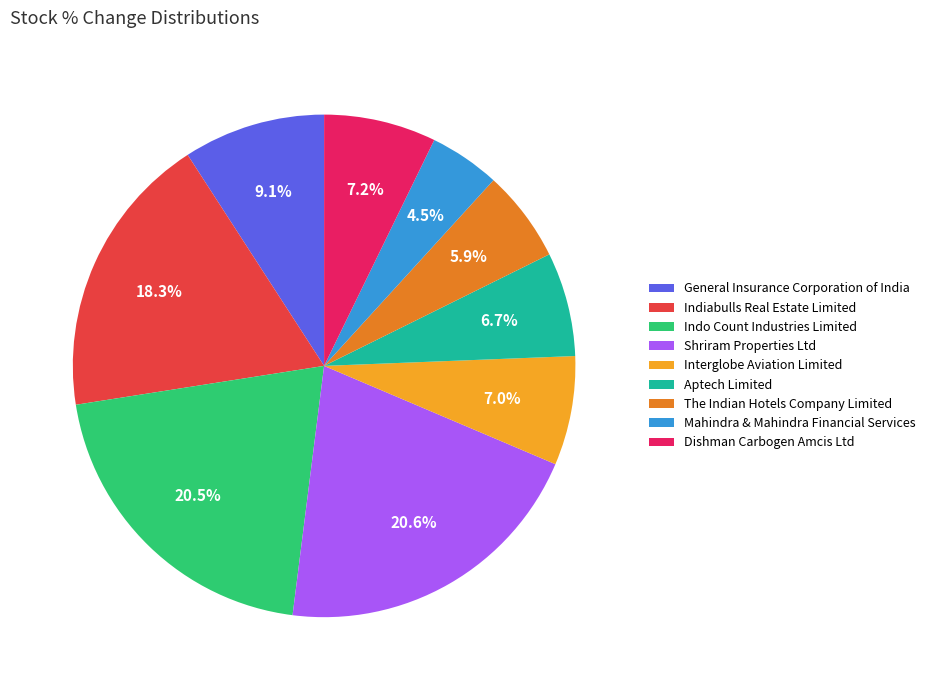

Is the sum of Mahindra & Mahindra Financial Services and The Indian Hotels Company Limited greater than half?

No